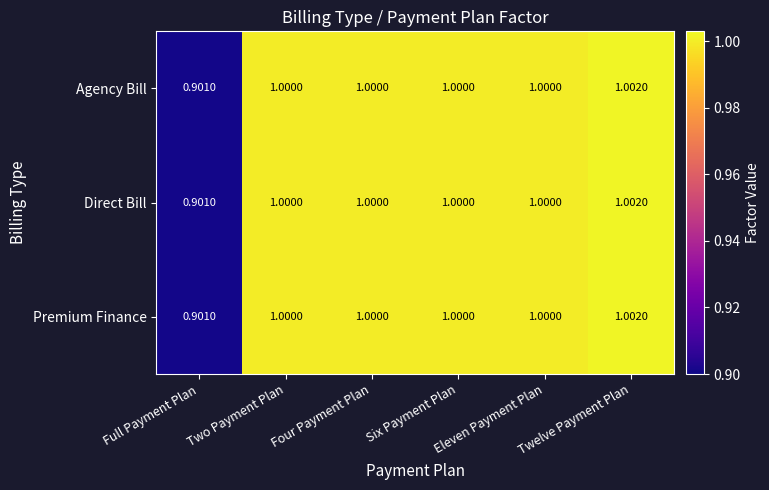

Which category has the lowest value across all series?

Full Payment Plan